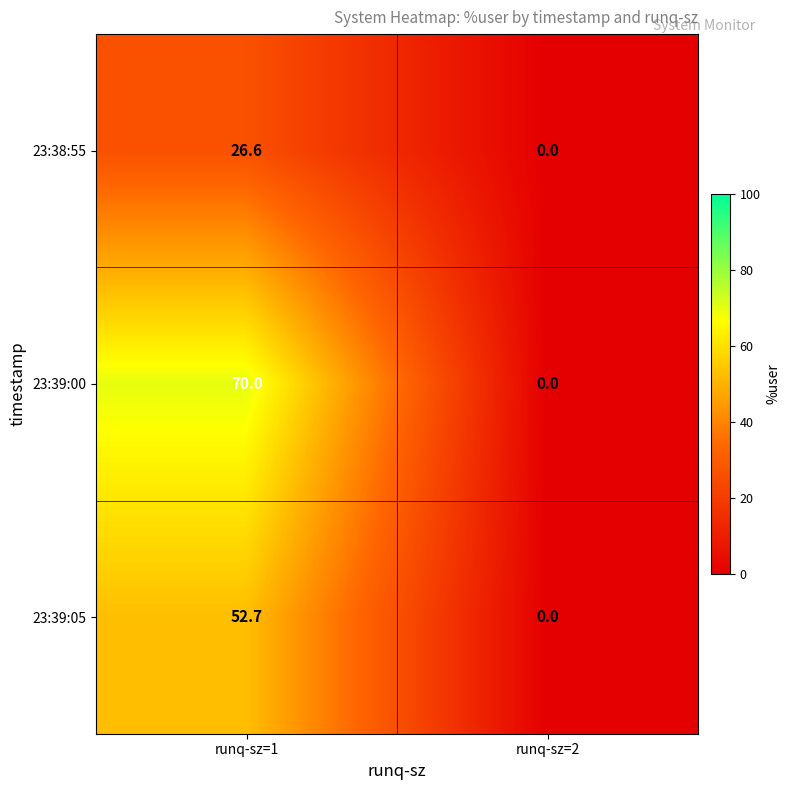

At which category is the sum across all series the highest?

runq-sz=1